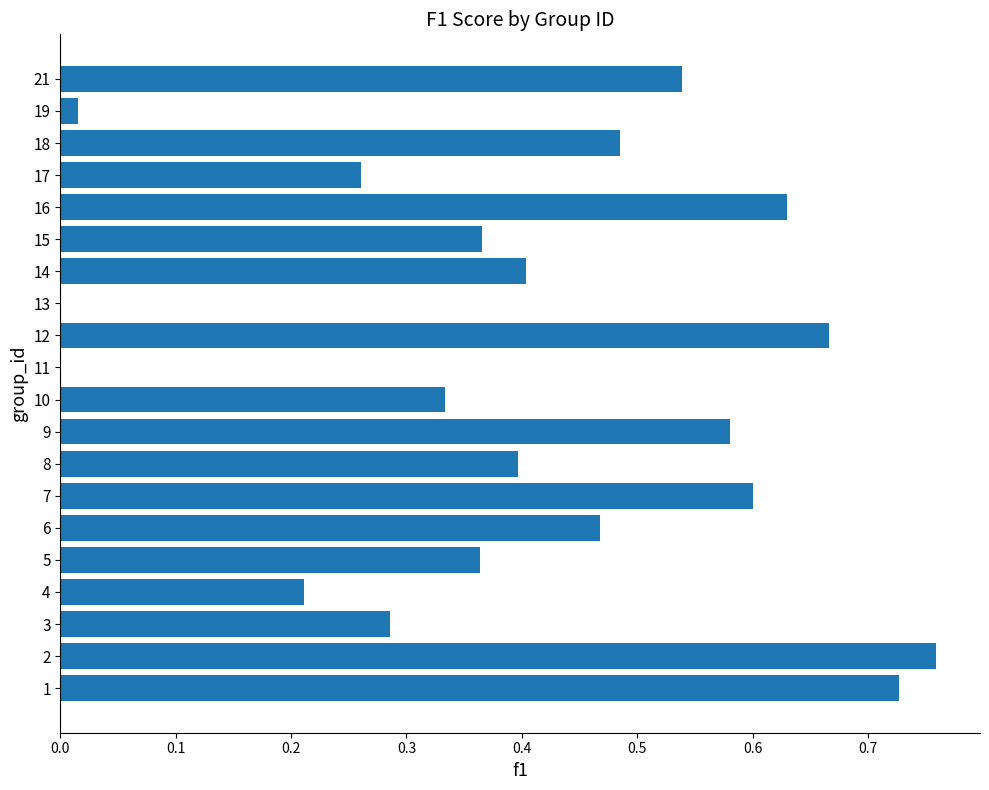

What is the change in value from 10 to 14?

+0.1